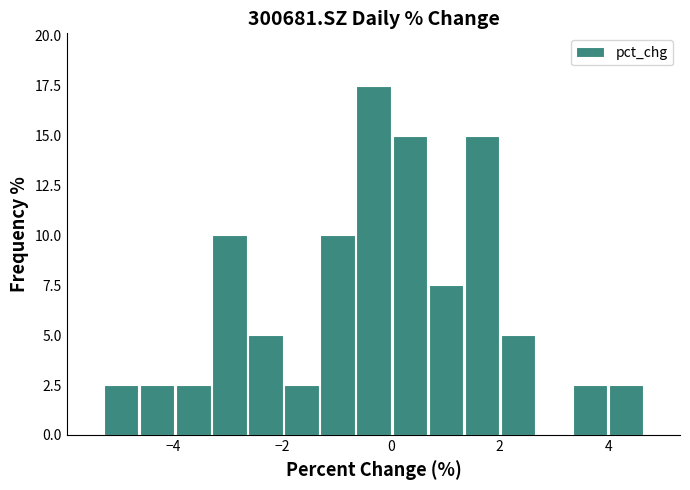

Around what value on the x-axis is the tallest bar? Give the approximate position of its centre, as read against the axis.

-0.4